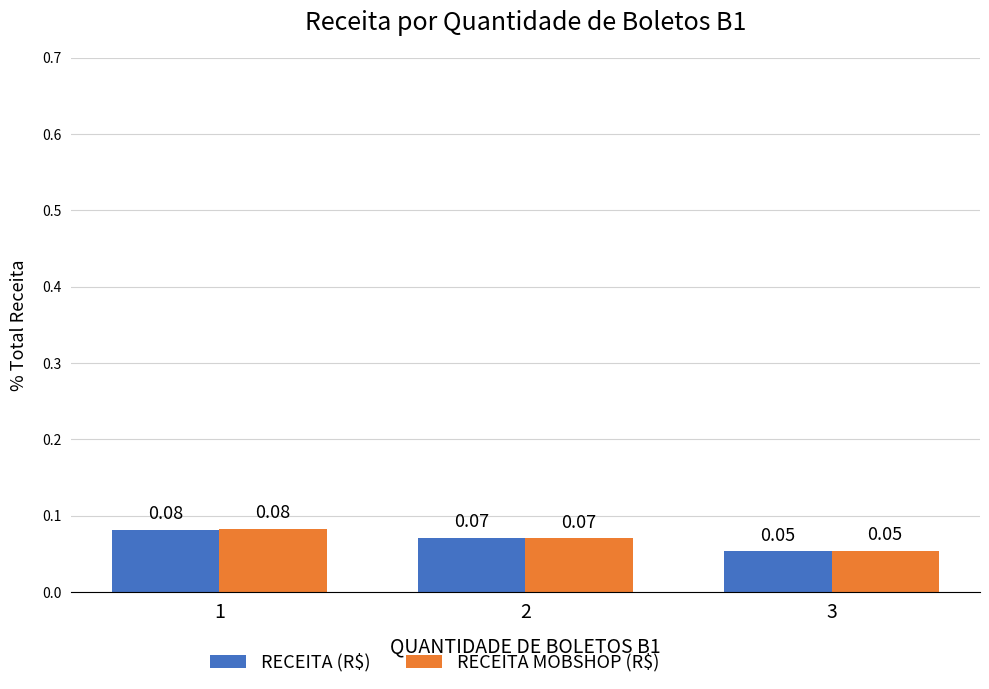

At how many categories does at least one series exceed 0?

3